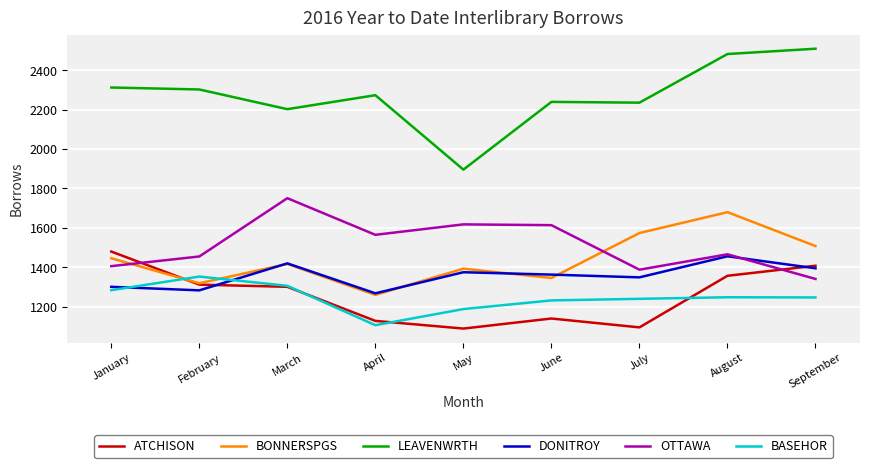

What is the maximum value shown in the chart?

2509